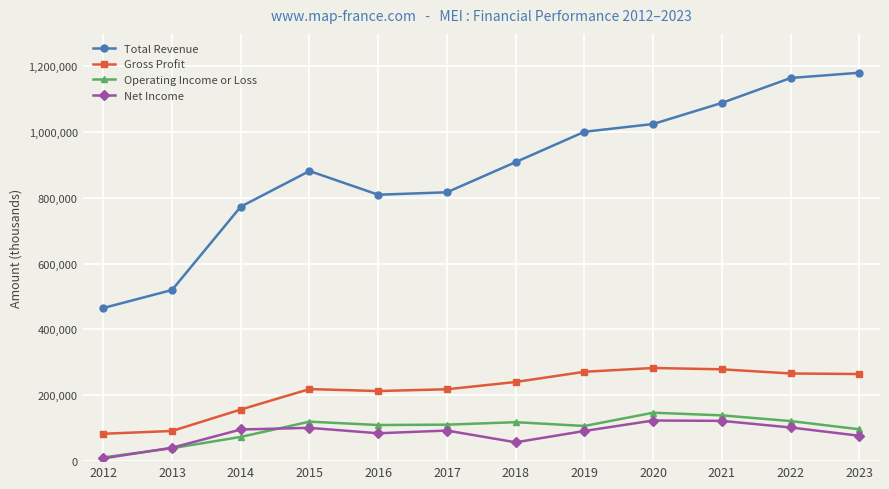

The value of Gross Profit at 2022 is 266200. True or false?

True